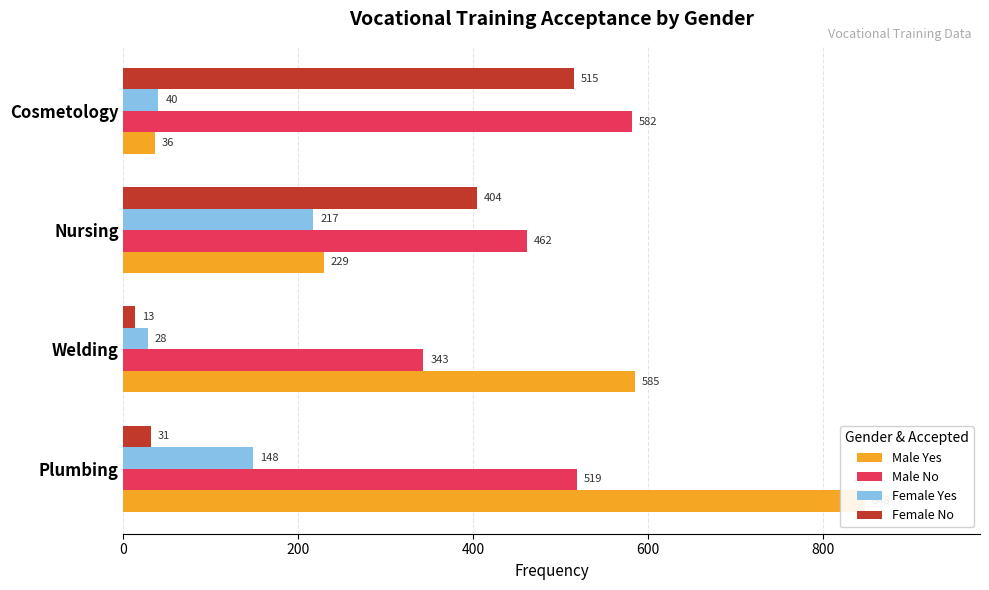

What is the difference between the highest and lowest values at 400?

245